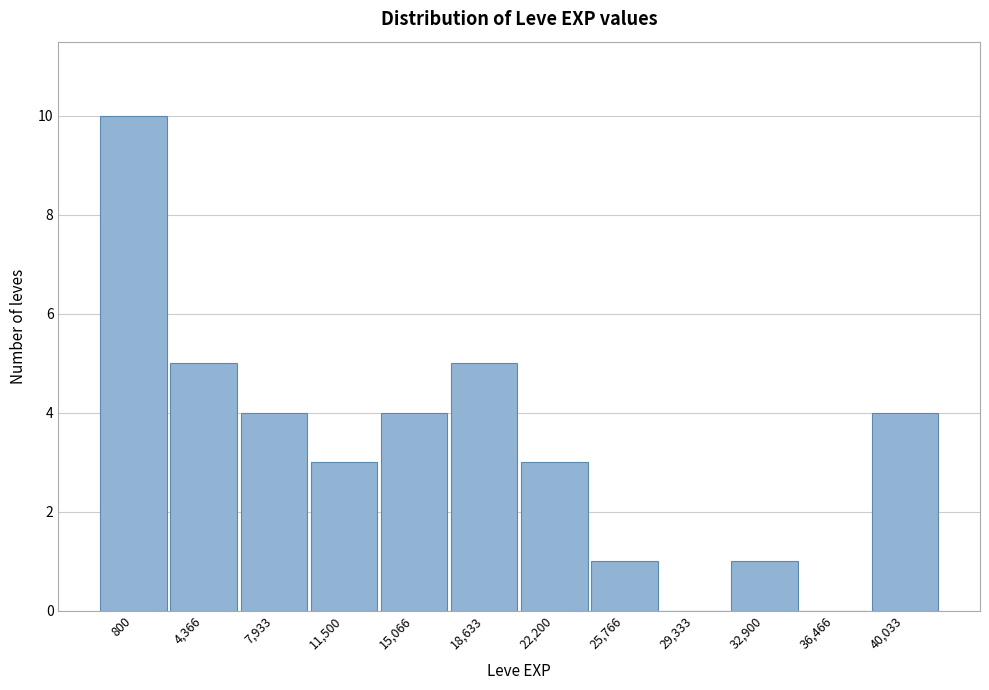

Reading right to left, list all the values displayed in this chart.

40,033=4	36,466=0	32,900=1	29,333=0	25,766=1	22,200=3	18,633=5	15,066=4	11,500=3	7,933=4	4,366=5	800=10